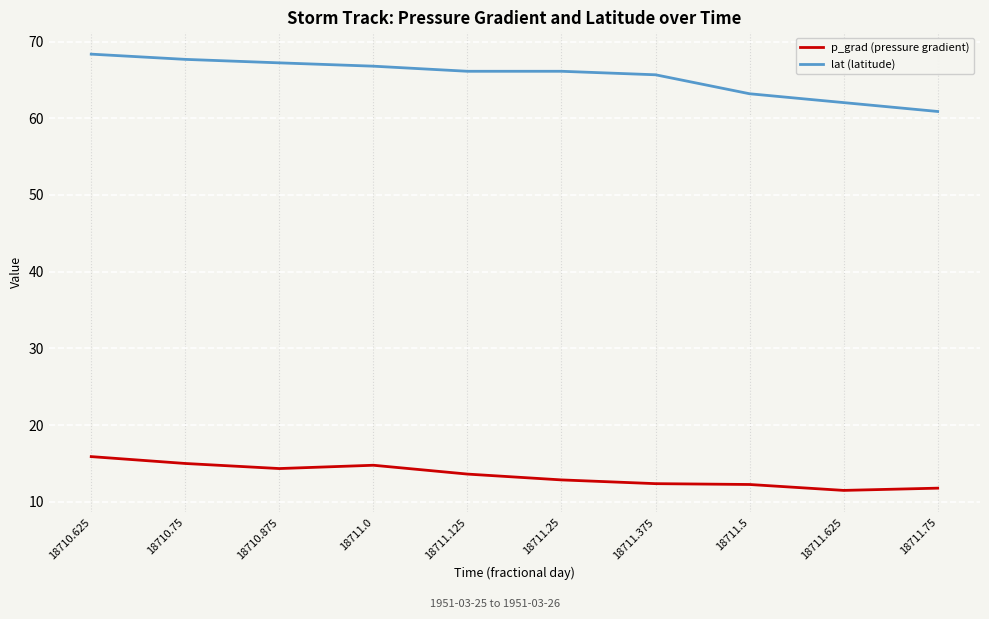

What is the difference between the p_grad (pressure gradient) values at 18710.75 and 18711.0?

0.2